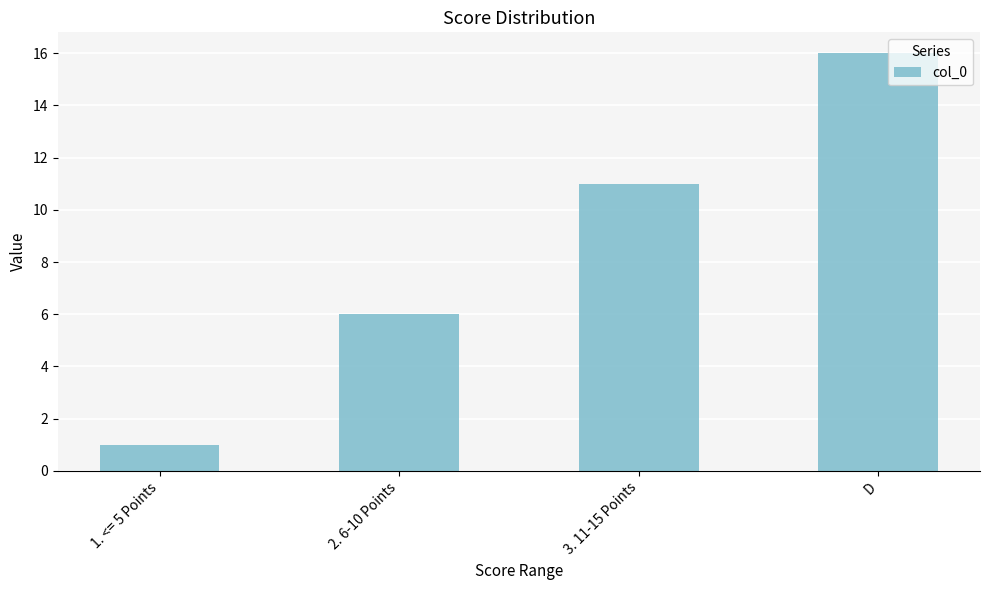

Are the bars horizontal?

No